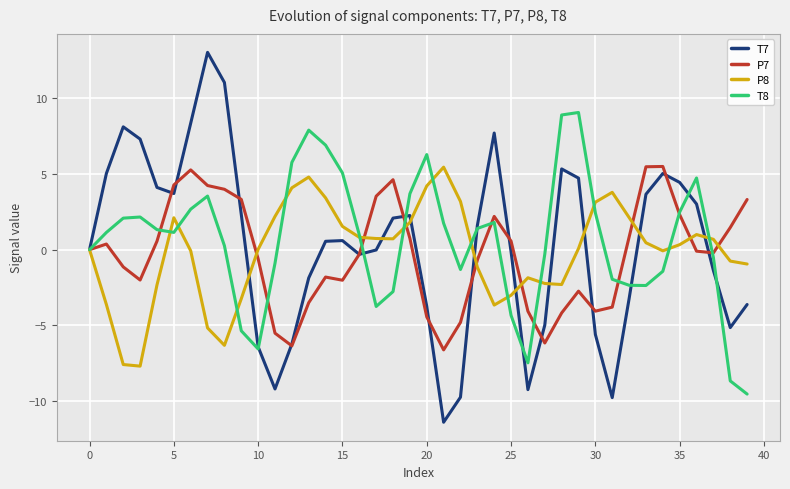

What is the highest value of the P8 series?

5.5